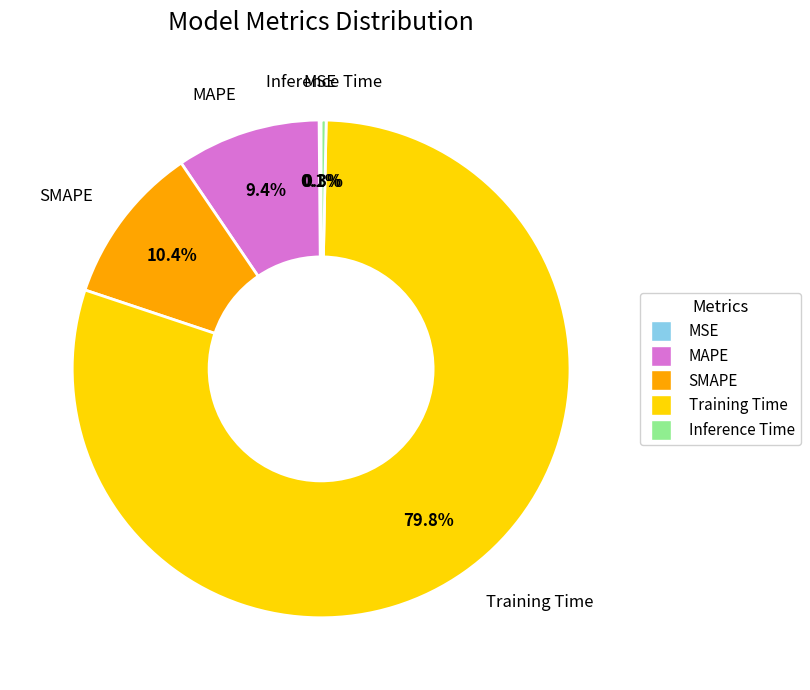

Which has a higher value, MAPE or Inference Time?

MAPE